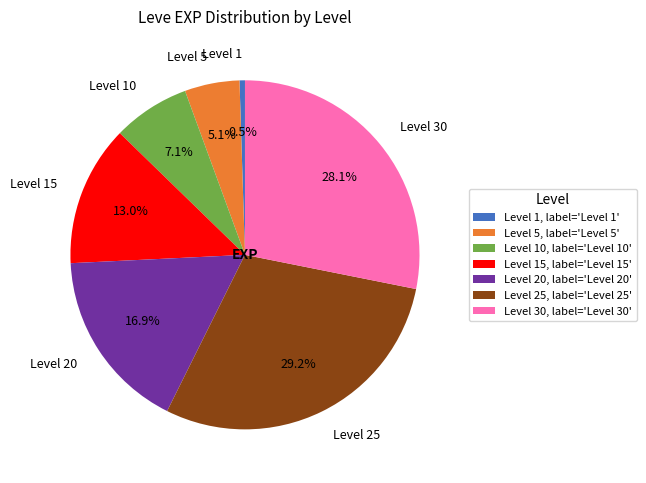

Count the number of slices in the pie.

7